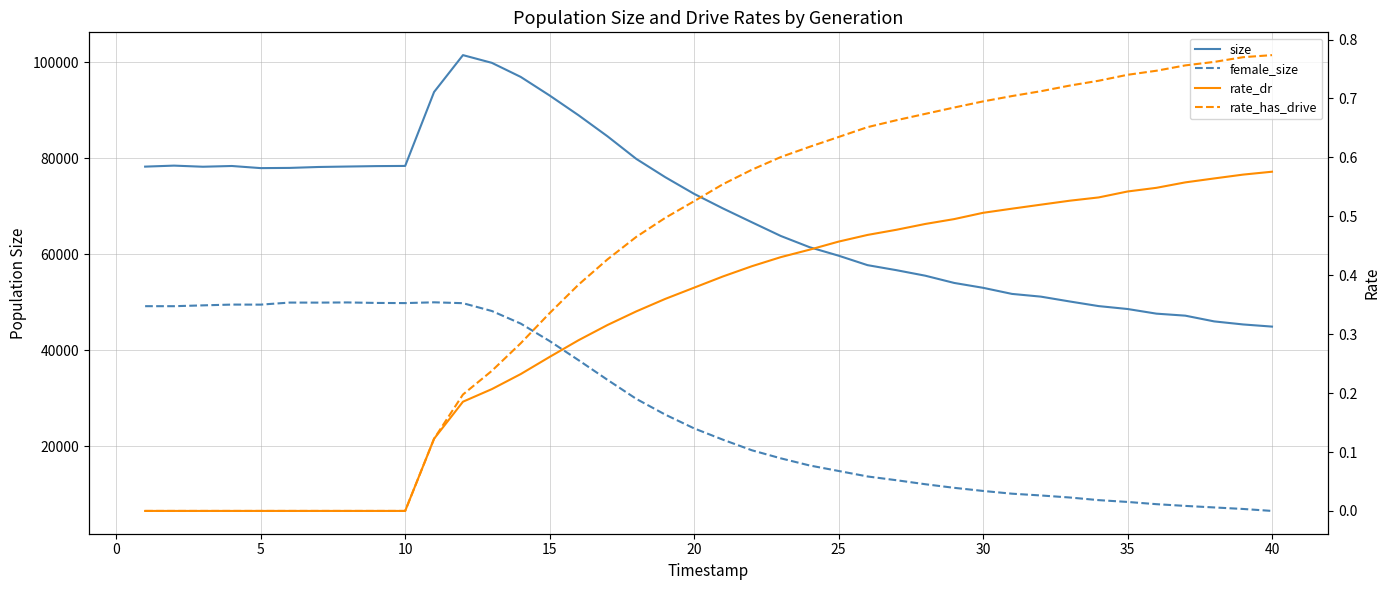

True or false: rate_has_drive has more than 1 interior local peaks.

False